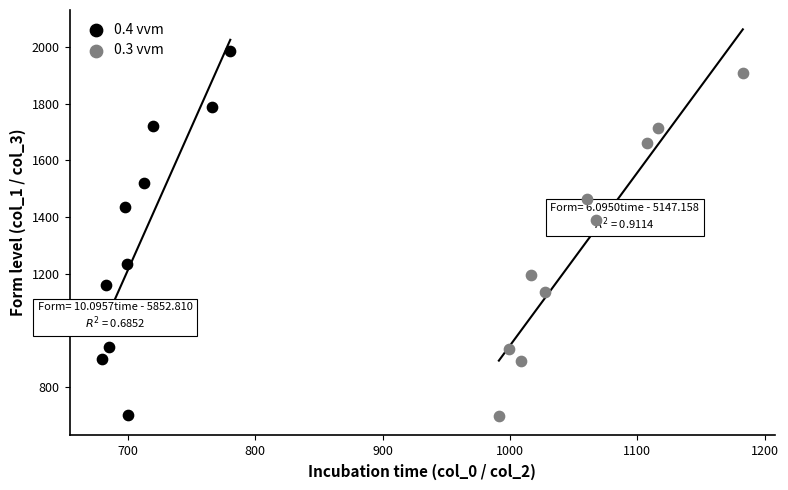

Which series has the largest Y range (max minus min)?

0.4 vvm